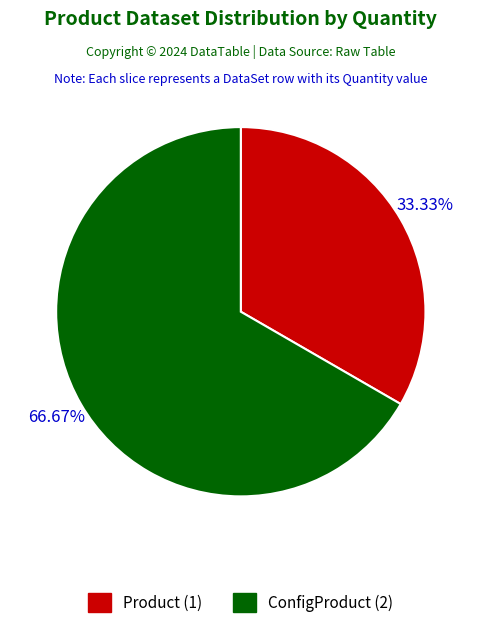

What percentage is the Product slice, to the nearest percent?

33%